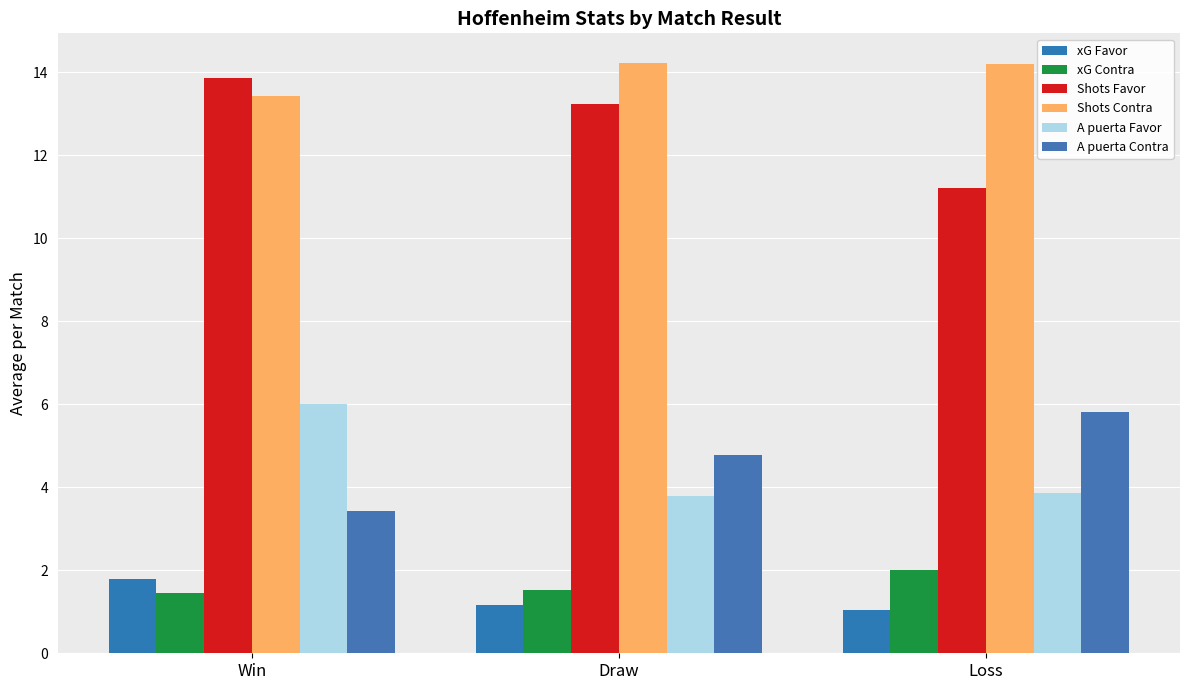

What is the sum of the A puerta Favor values at Loss and Win?

9.9